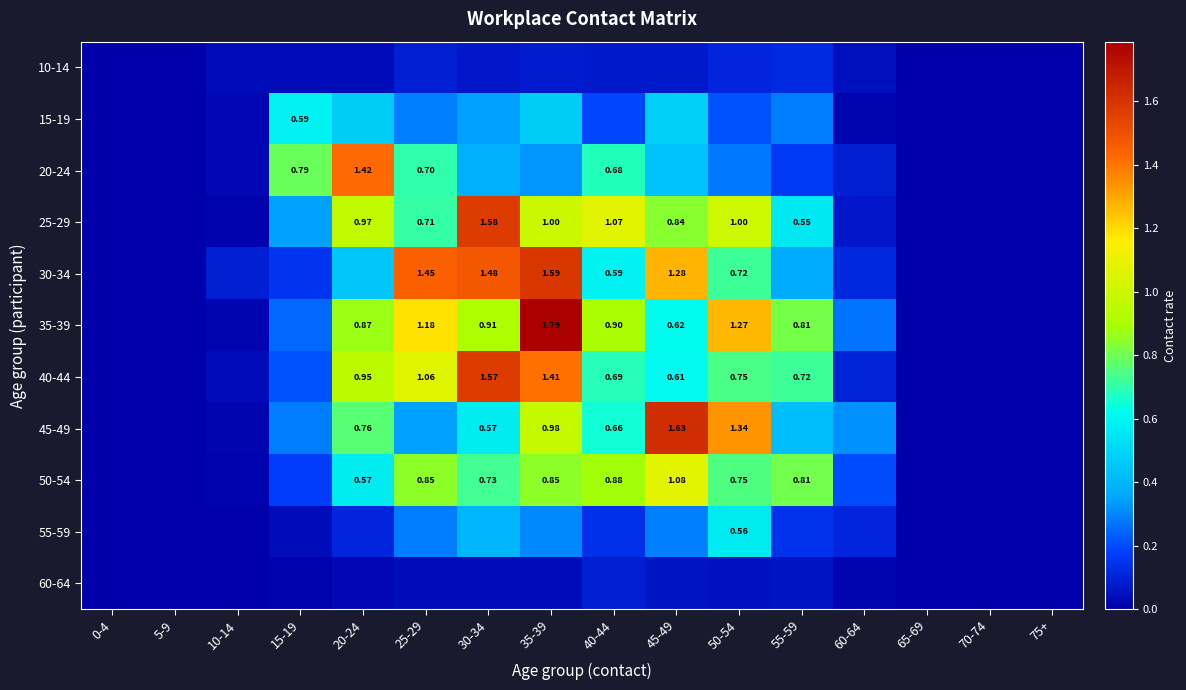

True or false: 45-49 has a value of -1.0 at 65-69.

False